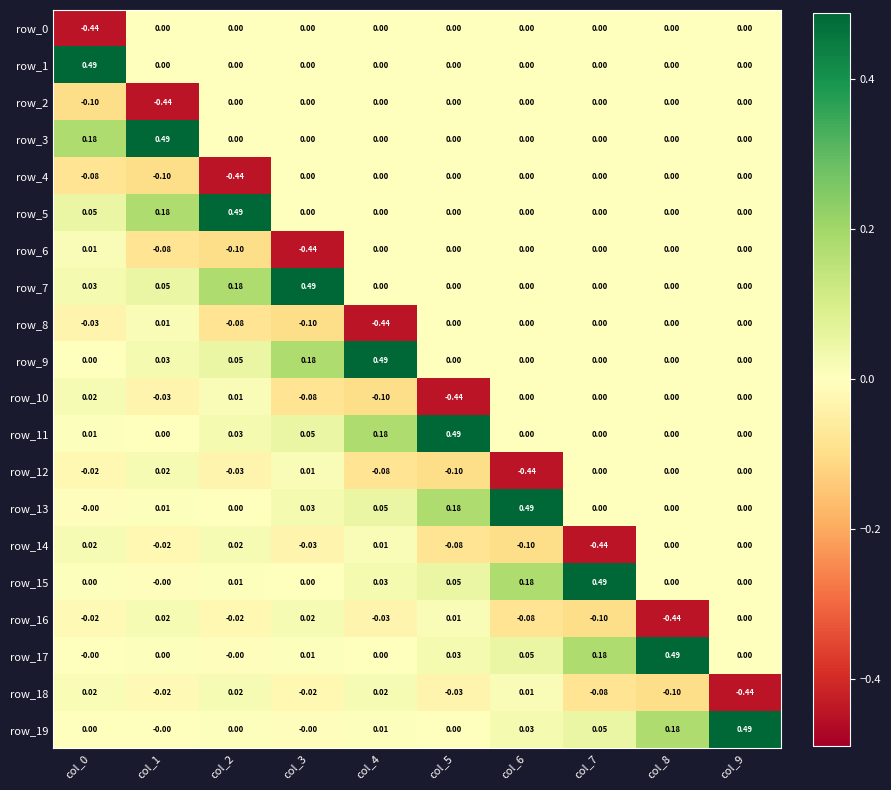

Where is row_18 nearest to the value 0?

col_6